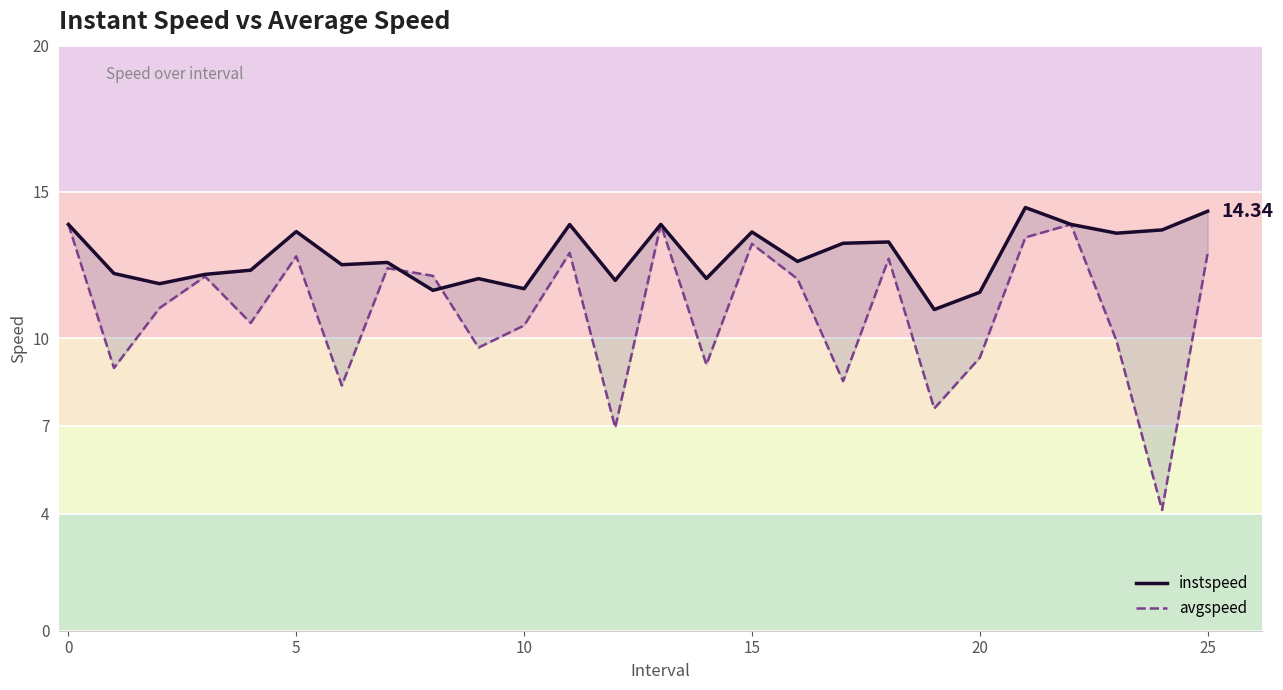

What is the label of the 2nd point from the right?

24